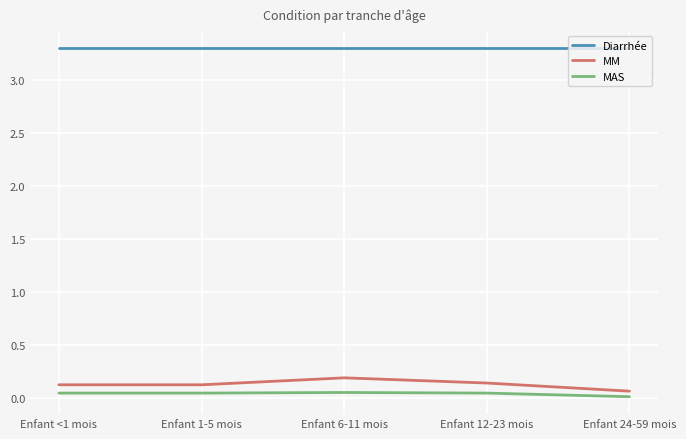

Is the value of Diarrhée at Enfant 24-59 mois greater than the value of MAS at Enfant 12-23 mois?

Yes